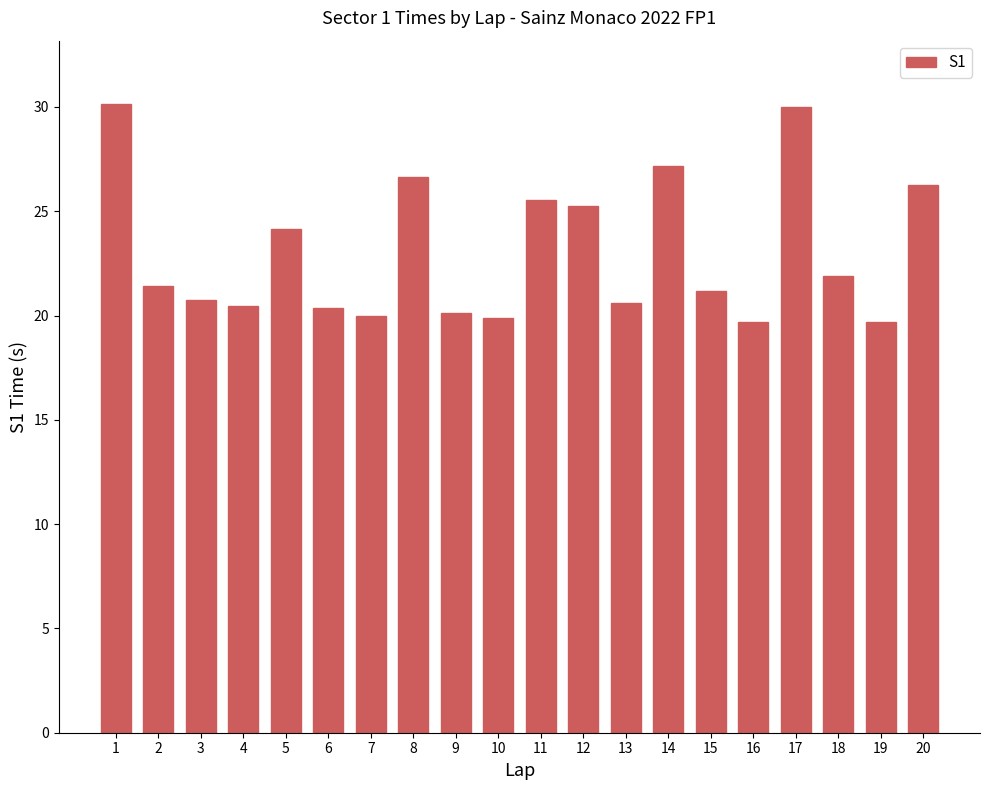

Are the bars horizontal?

No